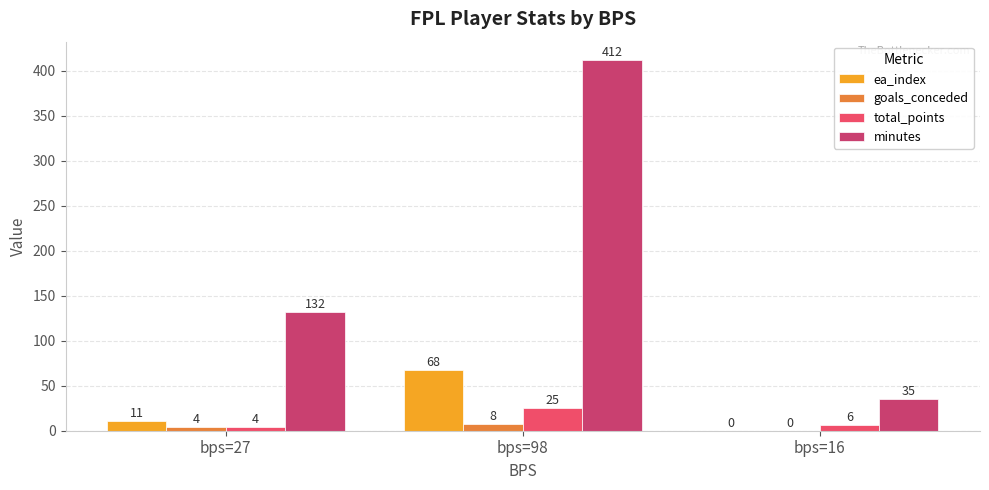

Reading left to right, list all the values displayed in this chart.

ea_index: 11	68	0
goals_conceded: 4	8	0
total_points: 4	25	6
minutes: 132	412	35